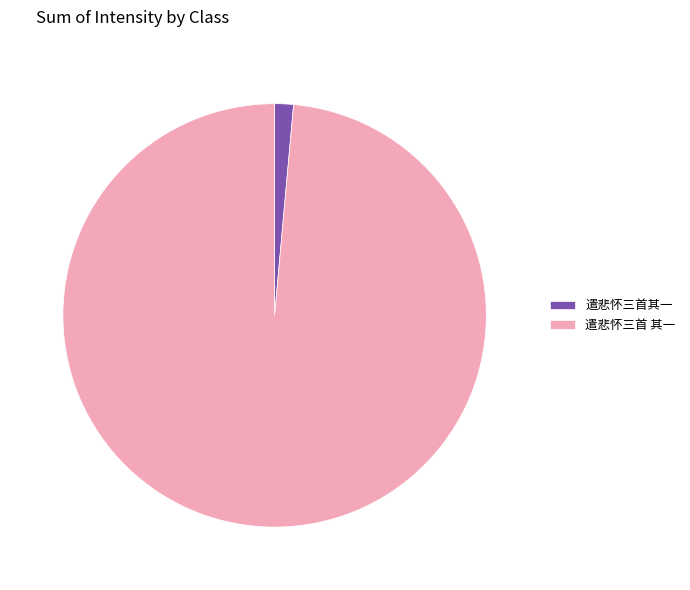

Which slice represents more than half of the pie?

遣悲怀三首 其一